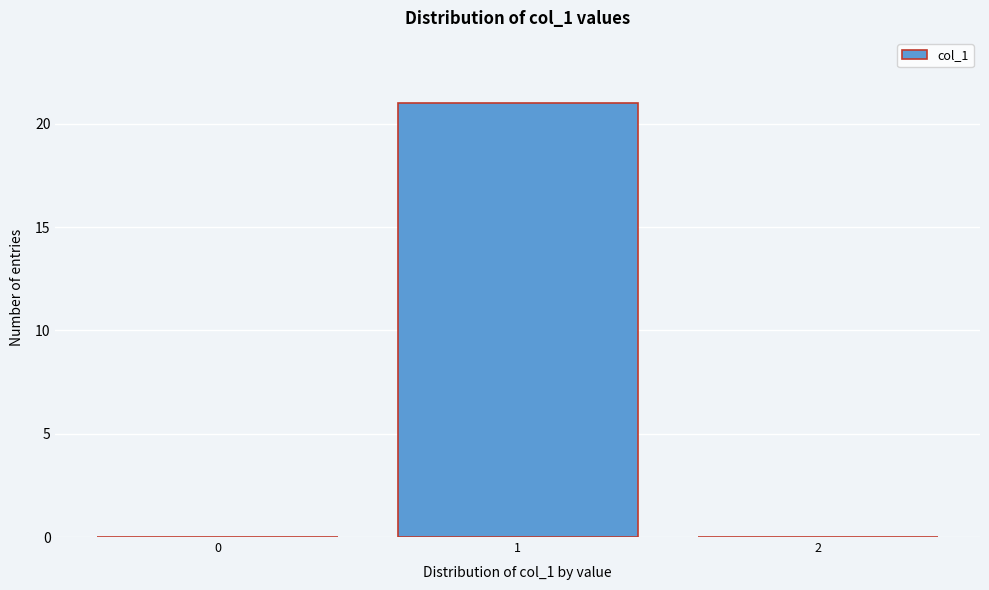

Reading left to right, extract all data points from this chart.

0=0	1=21	2=0